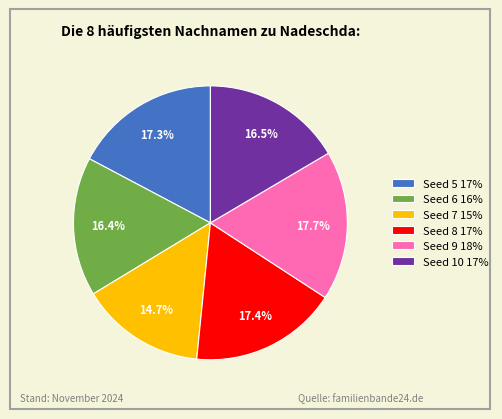

To the nearest percent, what is the difference between the largest and smallest slice percentages?

3%